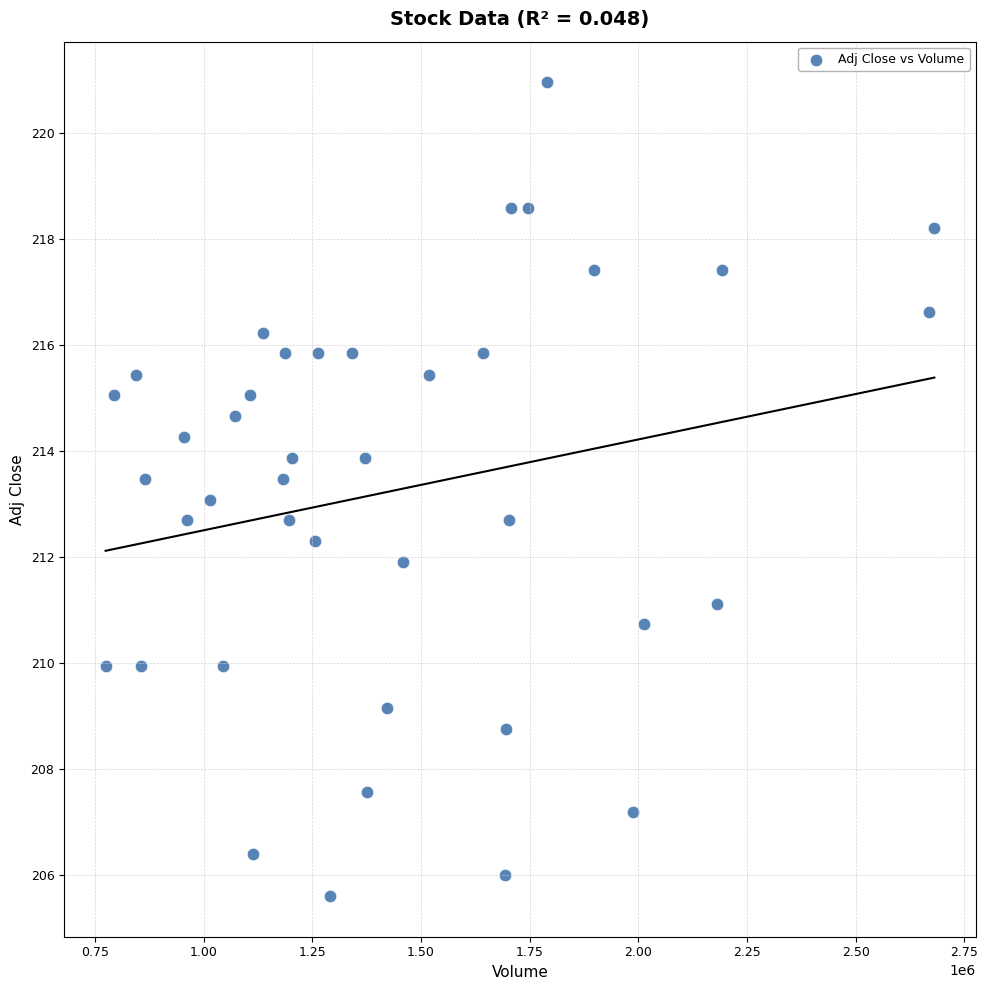

What is the range of X values (max minus min)?

1907000.0